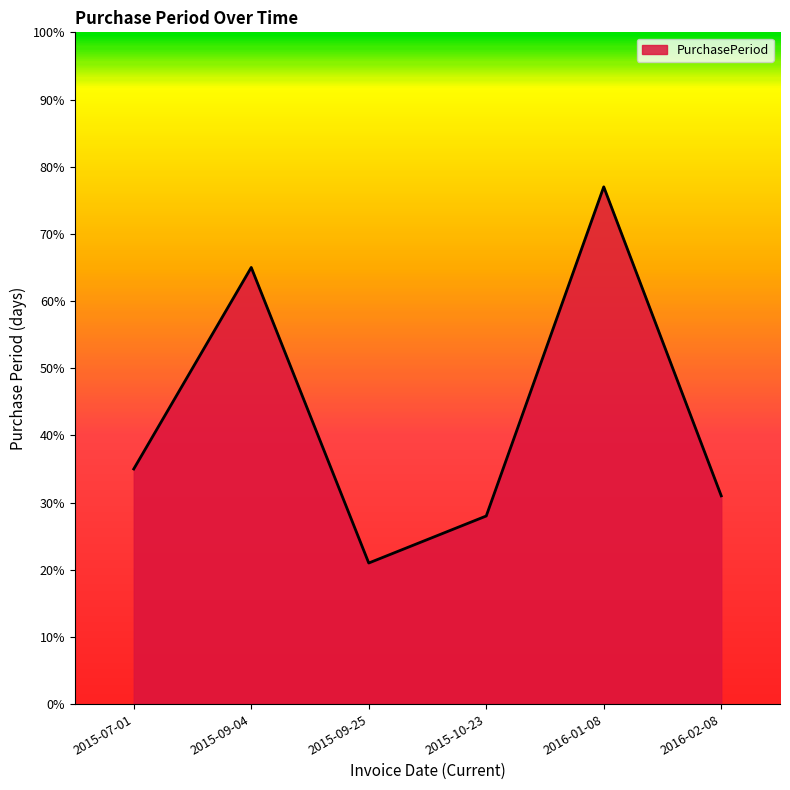

The value at 2015-07-01 is 35. True or false?

True